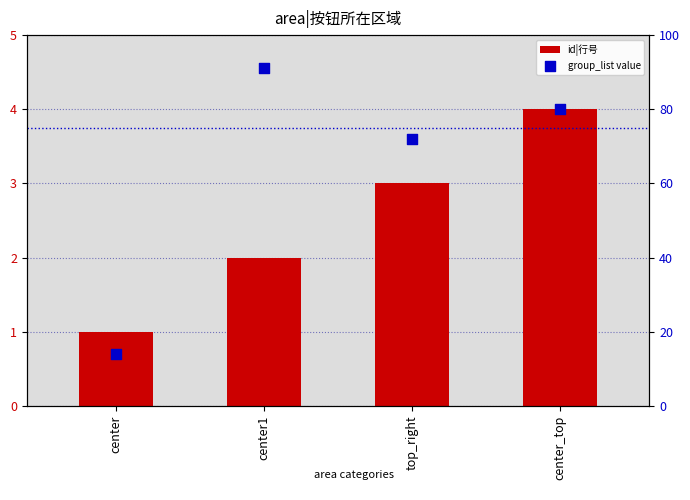

At which category is the sum across all series the highest?

center1